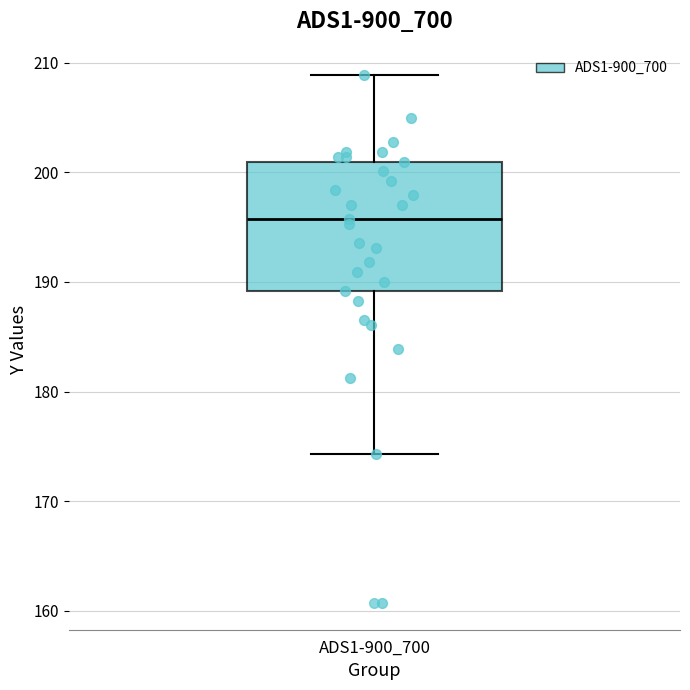

Read this box plot against the y-axis: the position of the median line, the range covered by the box, and the ends of both whiskers. The values are not printed on the chart, so give them approximately, as read against the axis.

median 196, box 189 to 201, whiskers 174 to 209